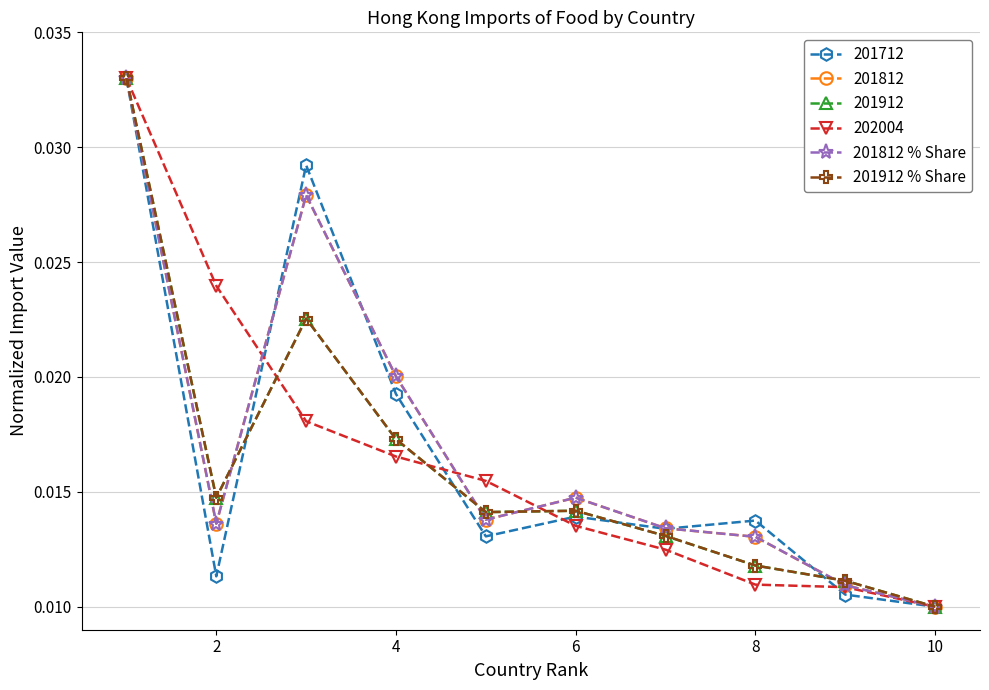

How many 201712 values are between 0 and 1?

10